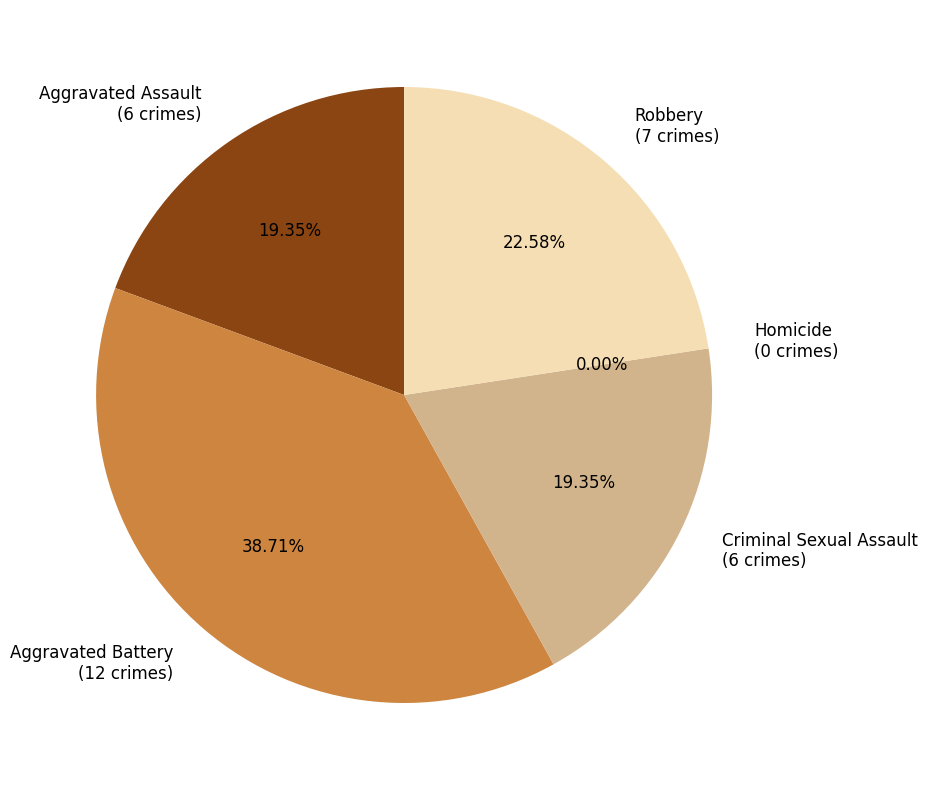

Is it true that Robbery is 23% of the pie?

True